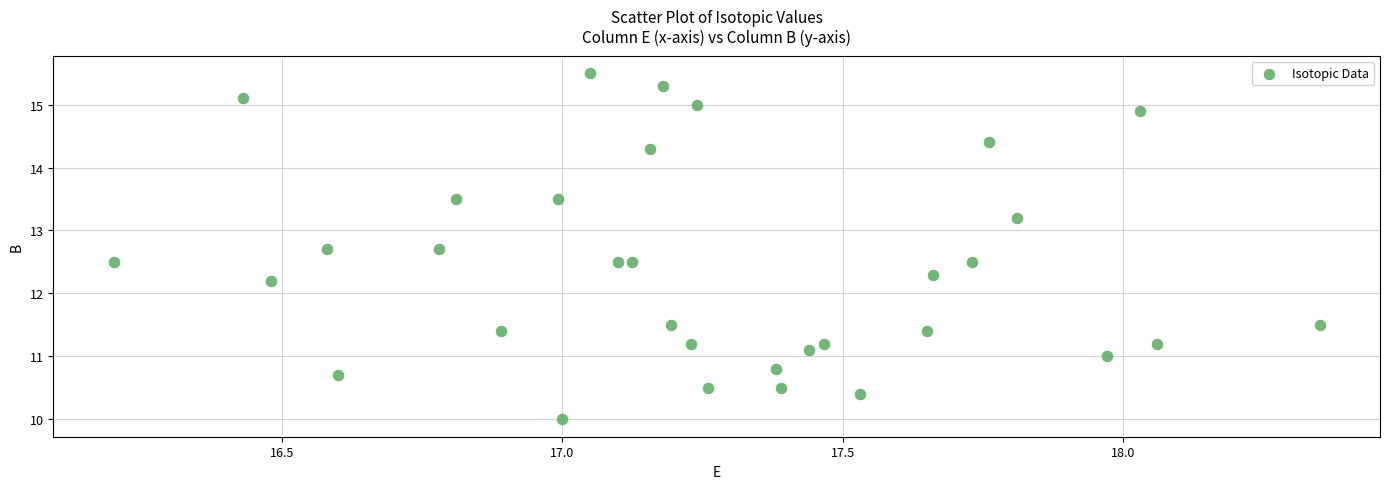

What Y value in the scatter plot is closest to 12?

12.2